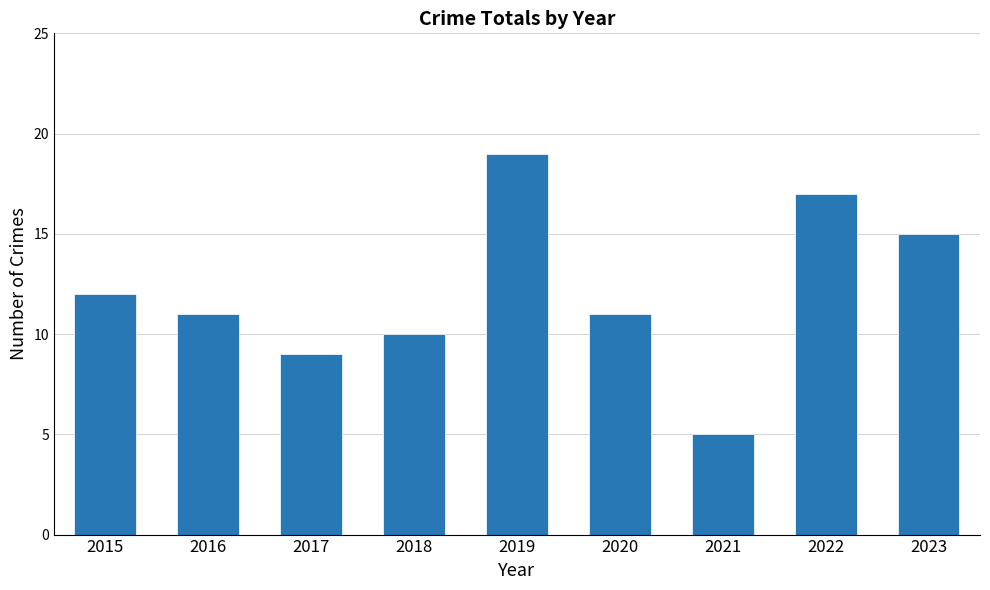

What is the difference between the second highest and minimum values?

12